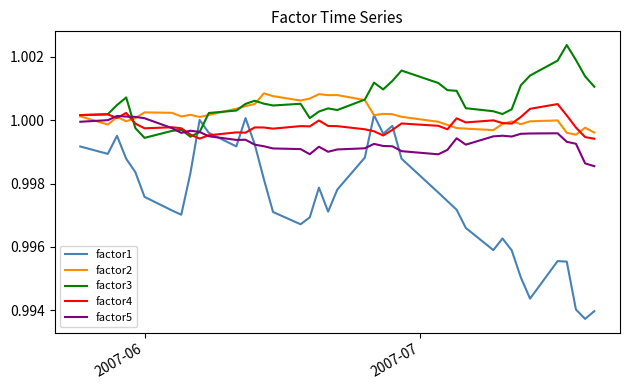

Which series has the largest total across all categories?

factor3